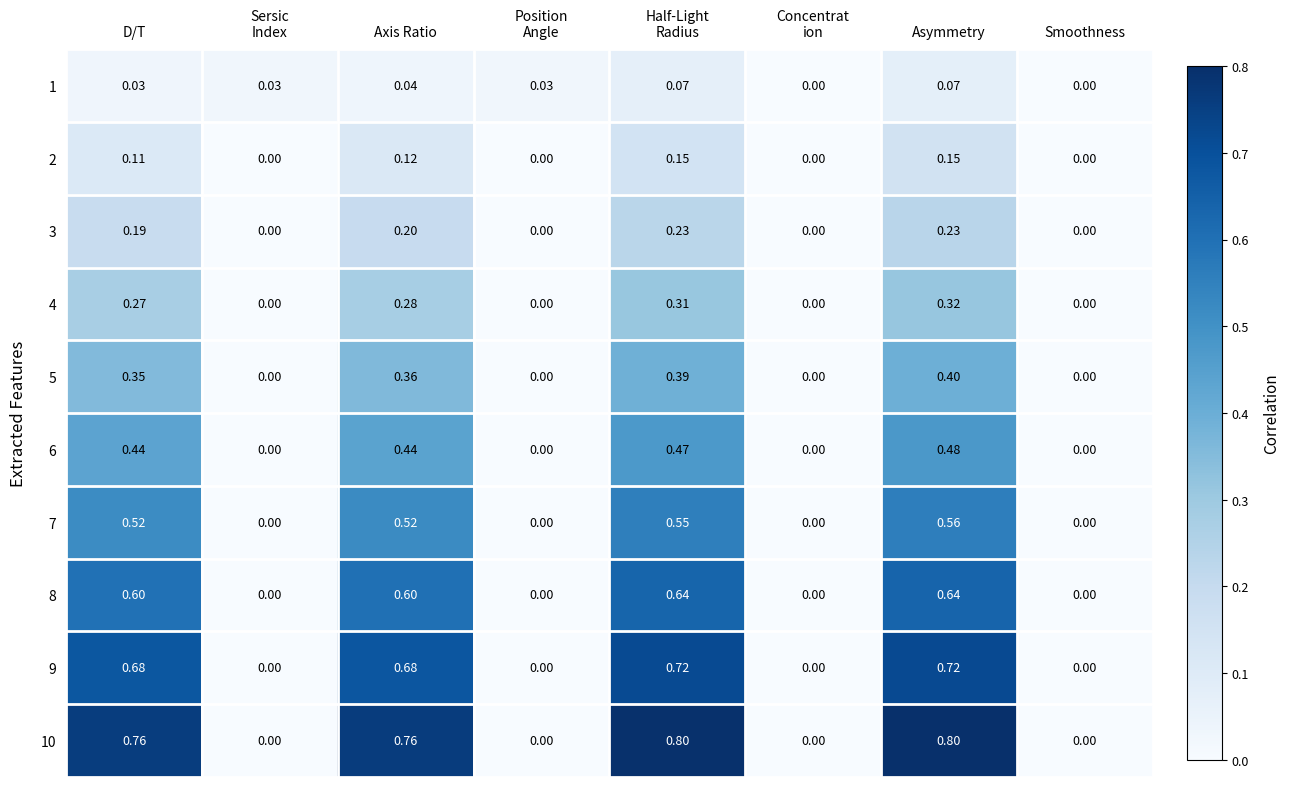

Which category has the highest value in the 7 series?

Asymmetry